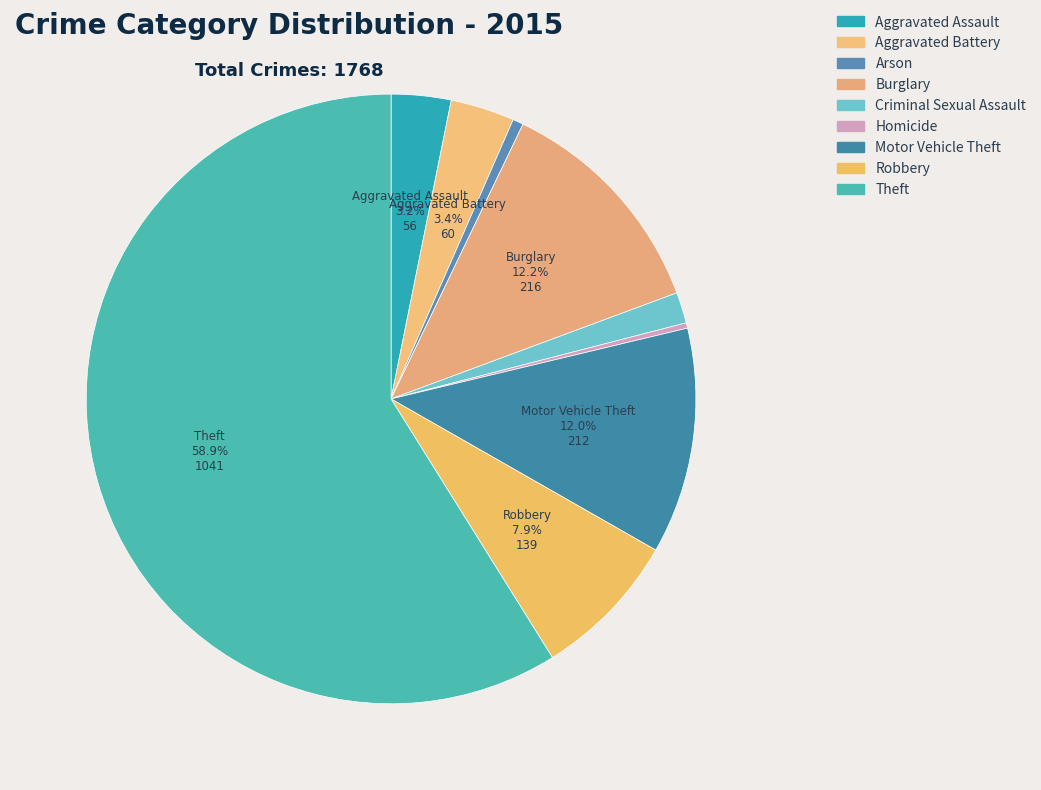

Is Arson the majority of the pie?

No